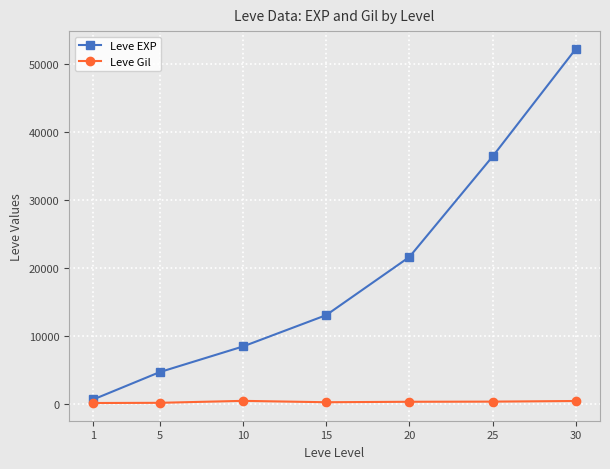

Read the Leve EXP value at 10, to the nearest 100.

8400